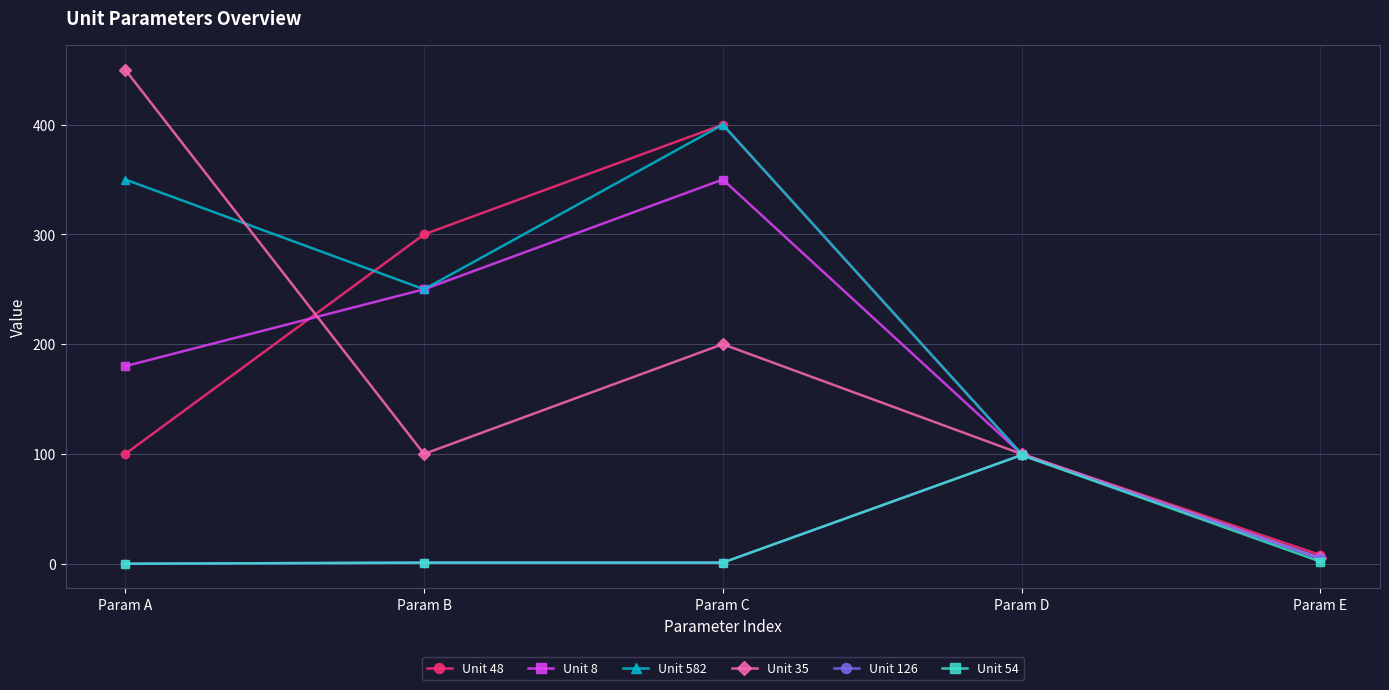

What are all the series names shown in the legend?

Unit 48, Unit 8, Unit 582, Unit 35, Unit 126, Unit 54